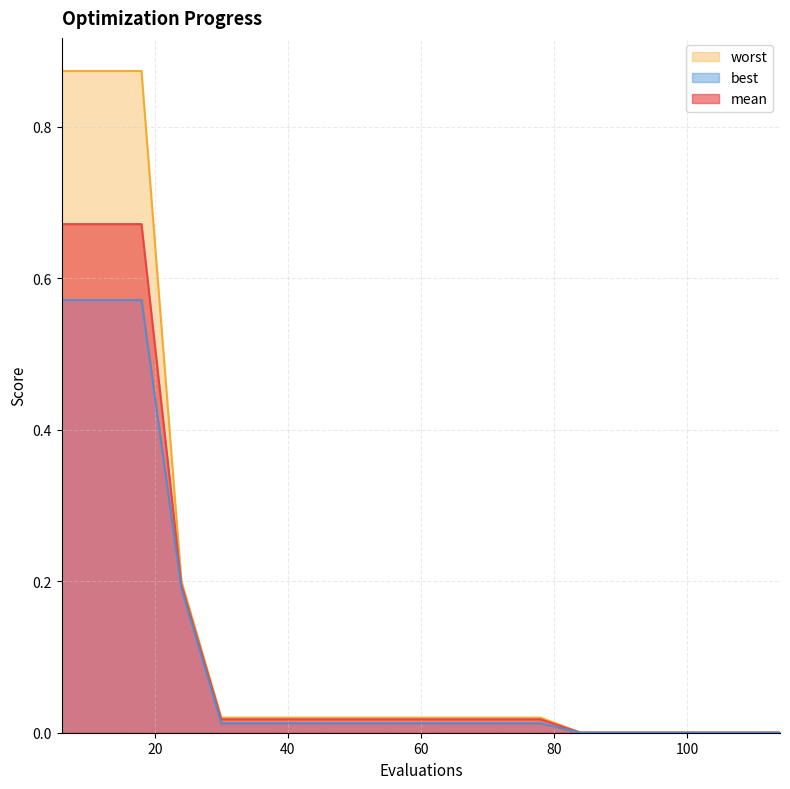

What is the total value across all series at 78?

0.1